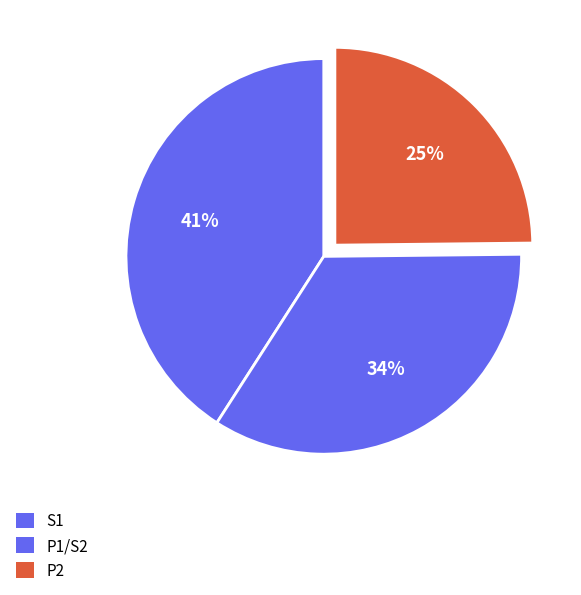

Count the number of slices in the pie.

3